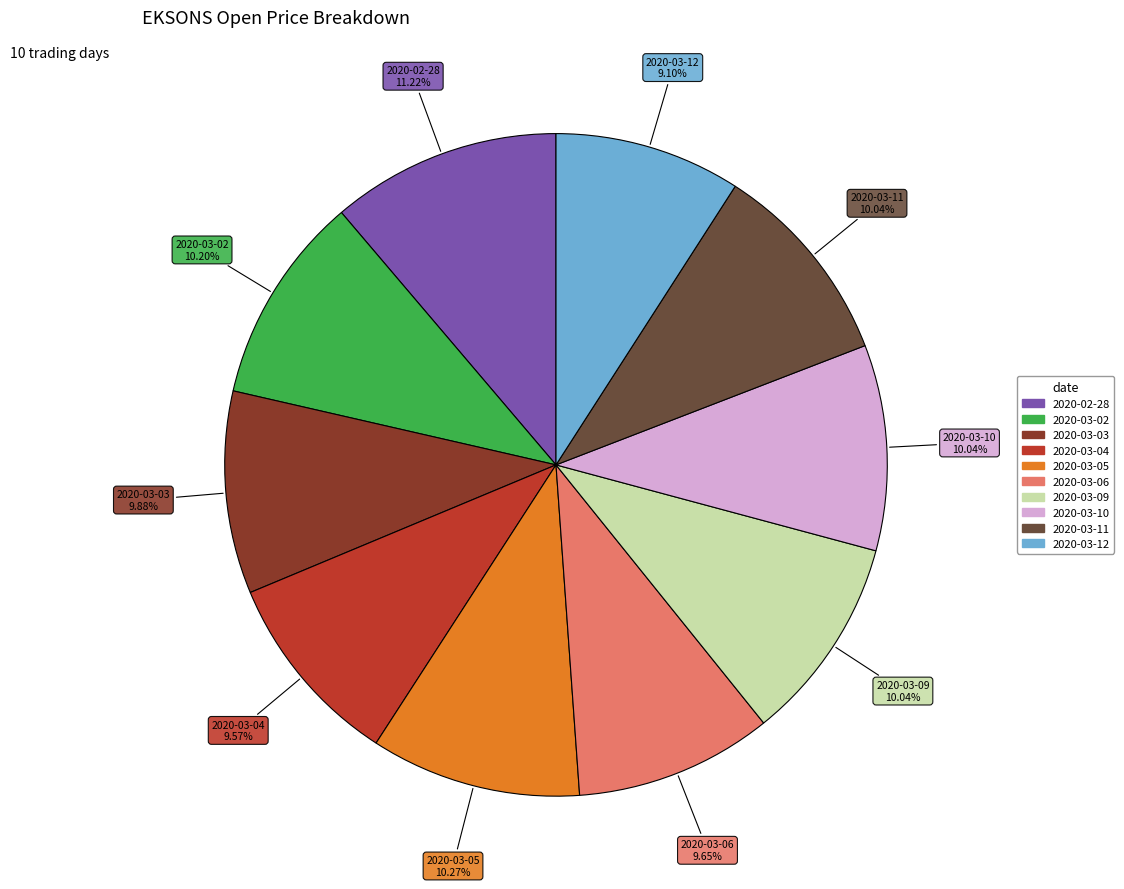

Is there any slice that represents more than half of the pie?

No